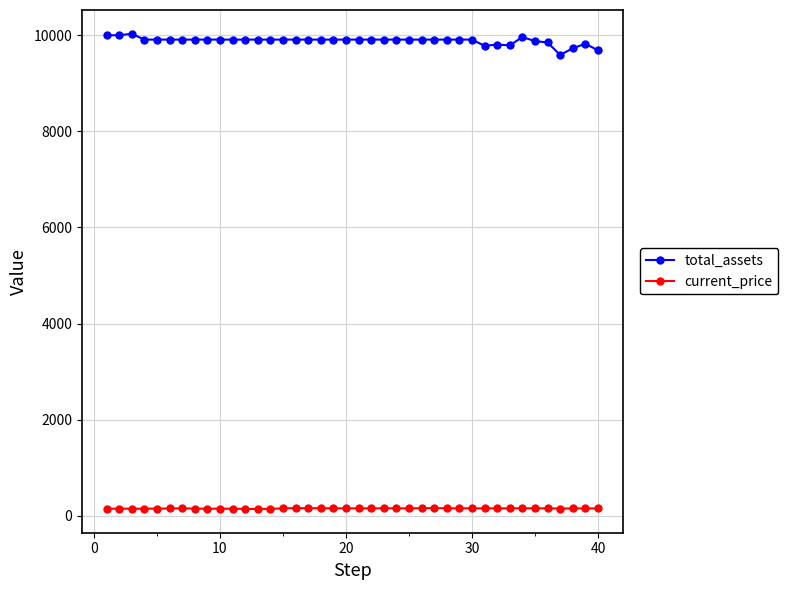

True or false: current_price and total_assets cross at least once.

False